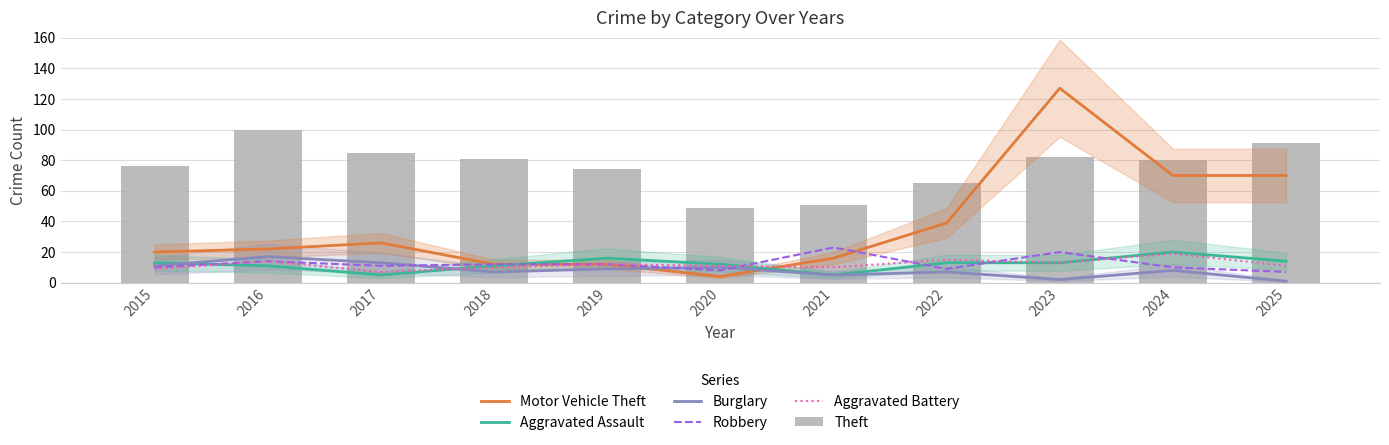

What is the average value of the Theft series?

76